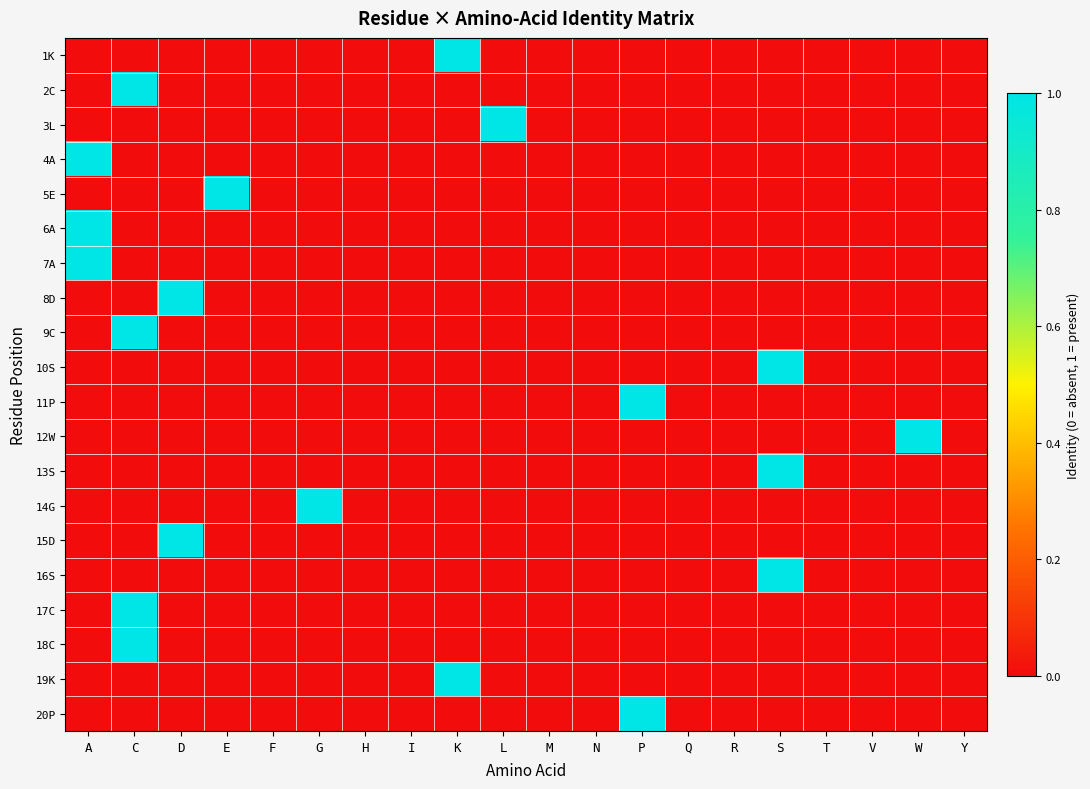

How many distinct data groups are displayed?

20